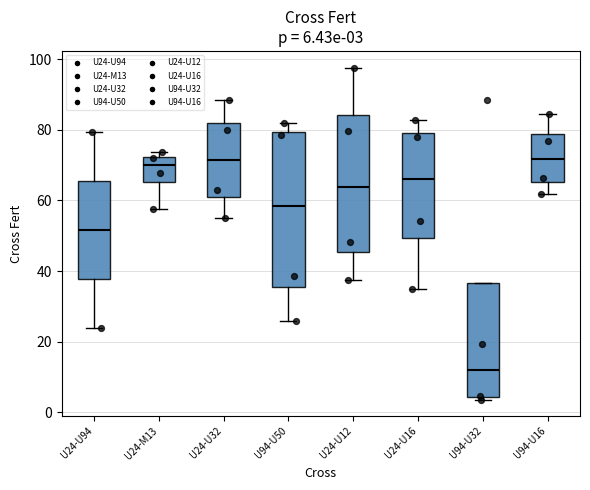

Comparing the boxes themselves (not the whiskers), which one is the tallest?

U94-U50